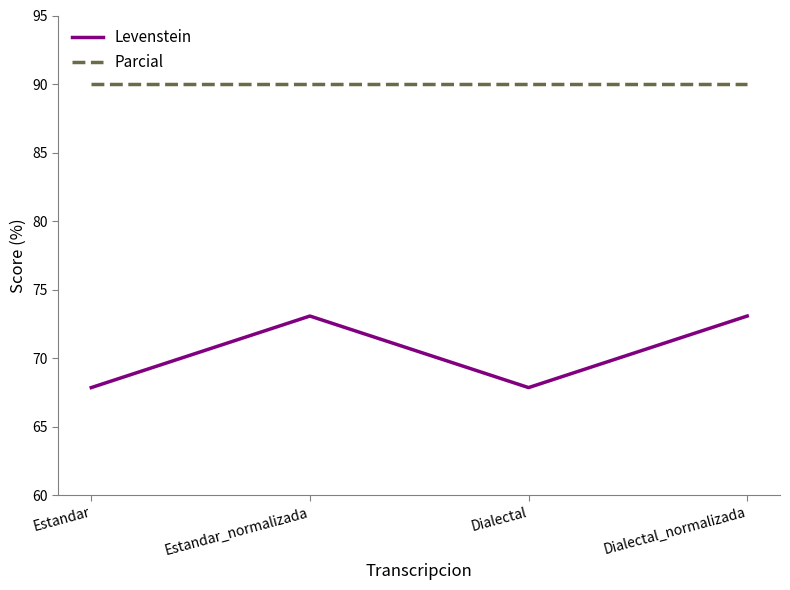

At which label does Levenstein first exceed 73?

Estandar_normalizada